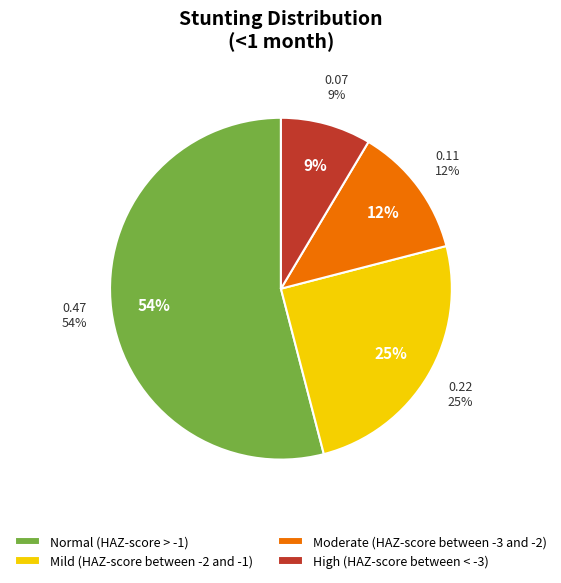

What is the largest slice in the pie chart?

Normal (HAZ-score > -1)